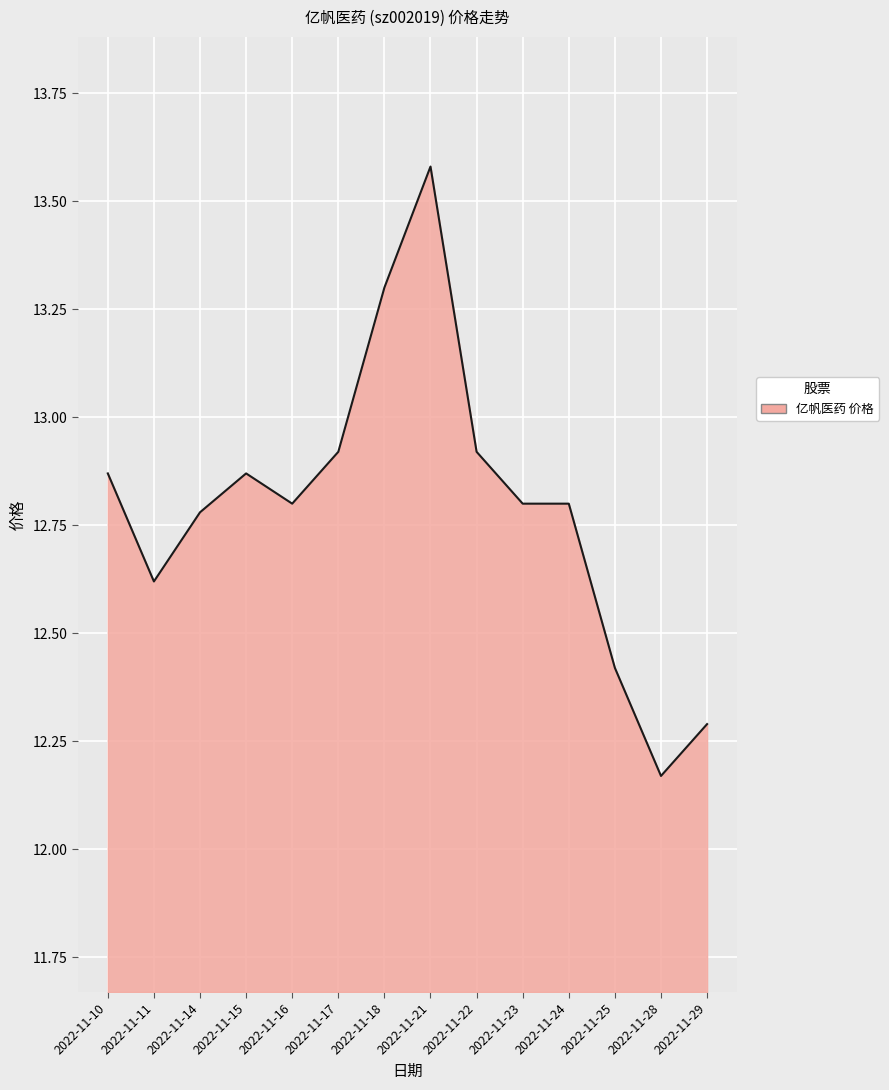

Does the chart display data point markers on the line(s)?

No